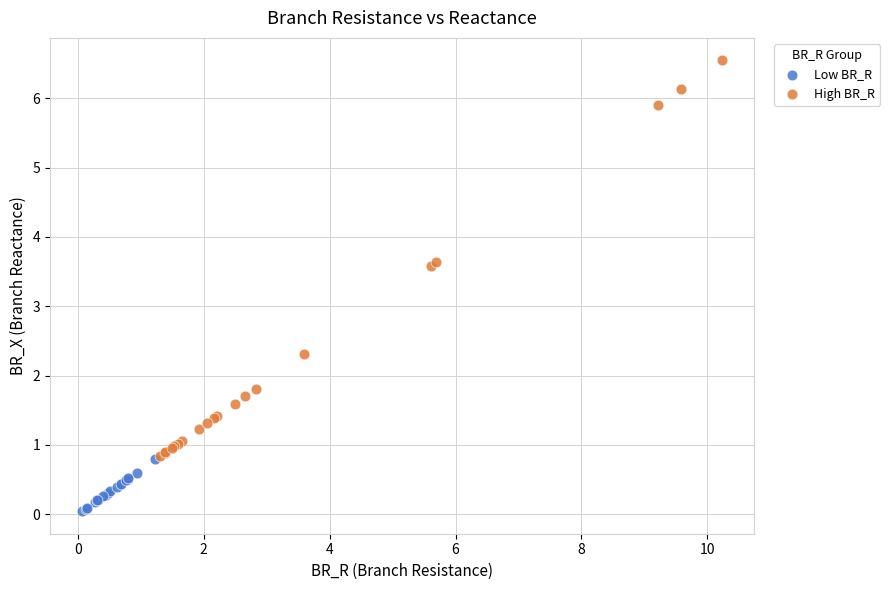

Which series reaches the maximum Y coordinate?

High BR_R